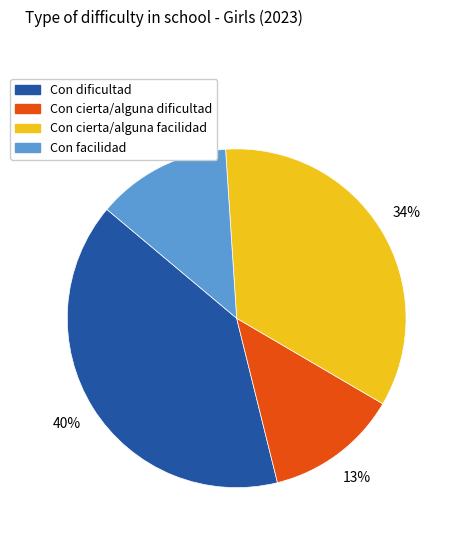

How many slices are in this pie chart?

4